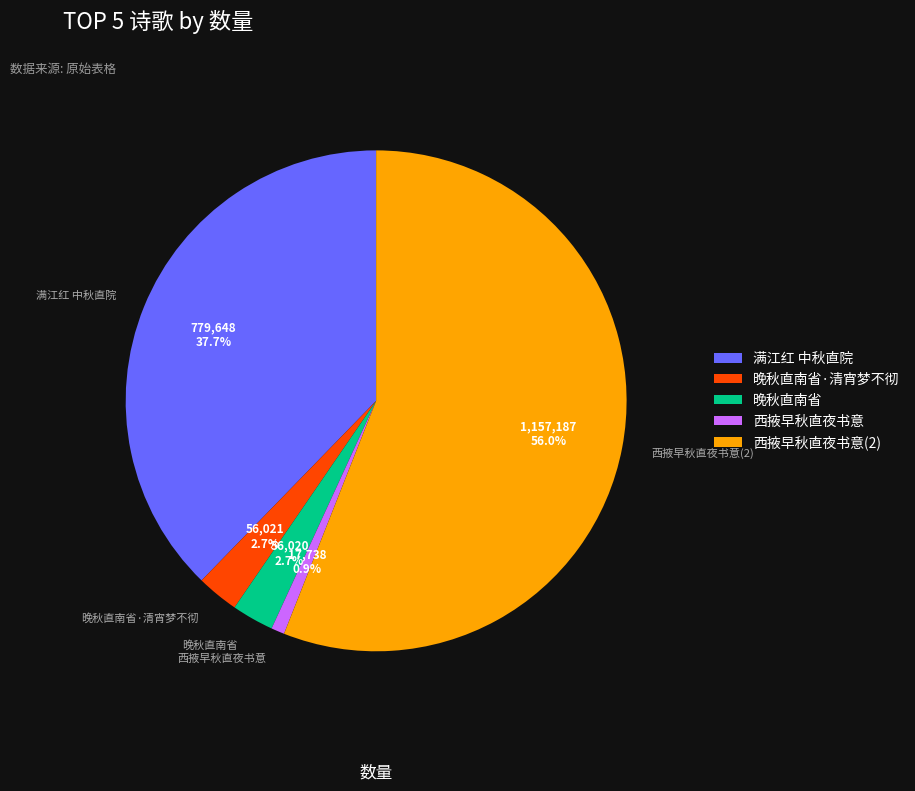

Does any single category account for the majority?

Yes